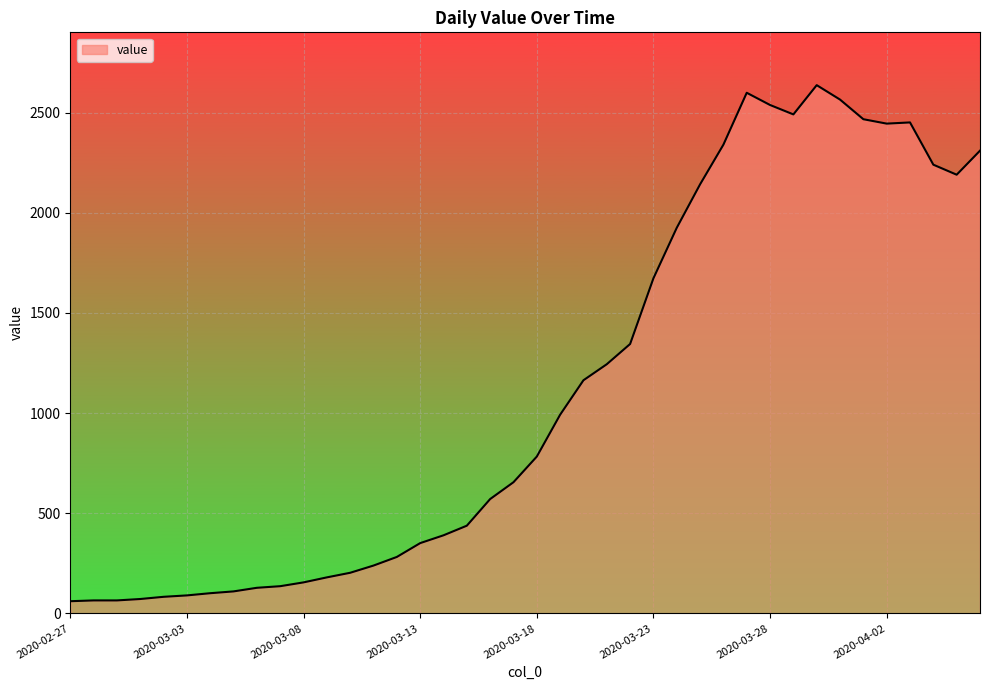

What is the difference between the maximum and minimum values?

2576